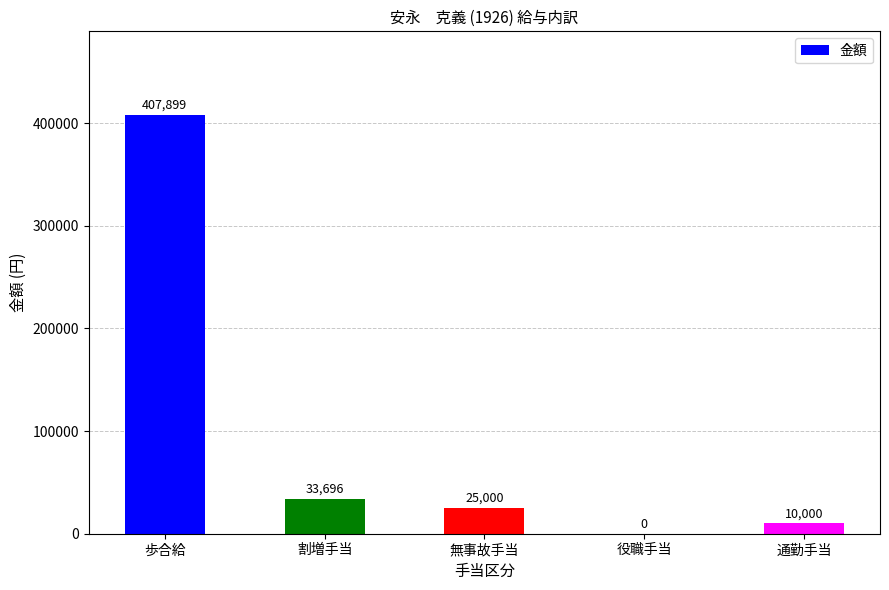

What is the average value?

95319